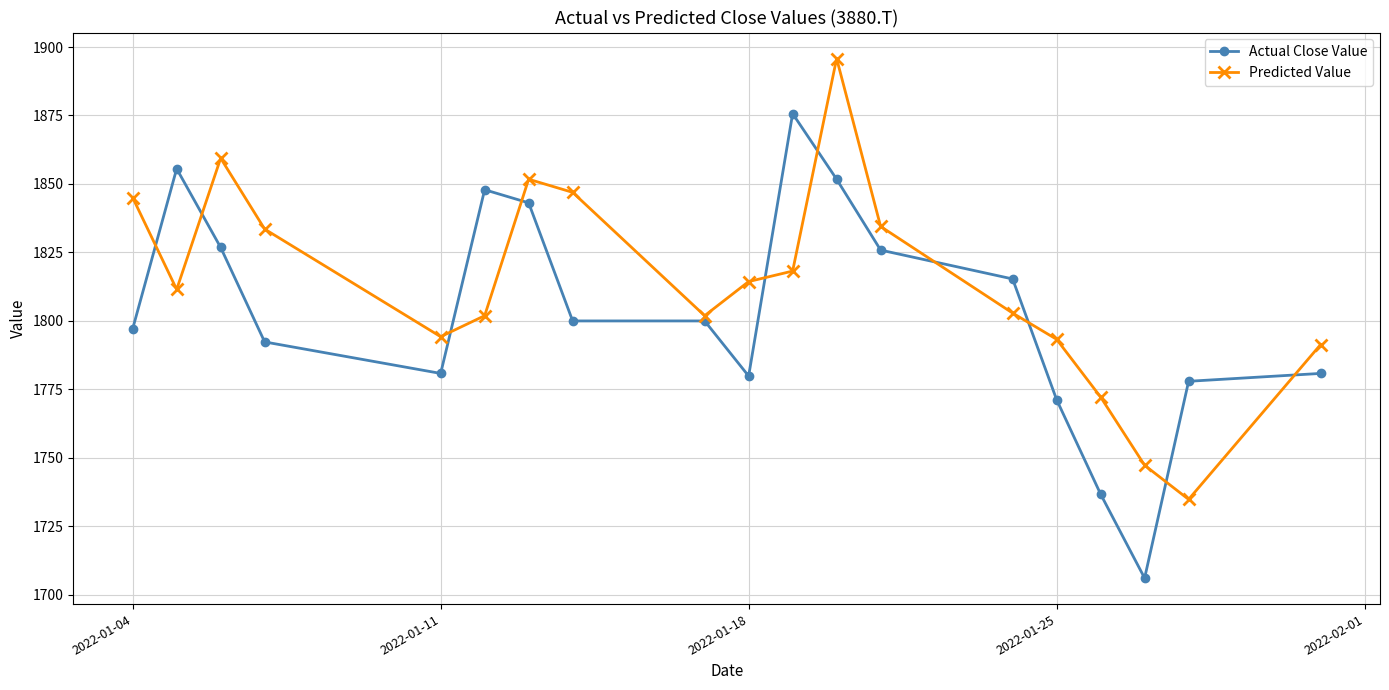

Reading left to right, what are all the values shown in this chart?

Actual Close Value: 1797.1	1855.5	1826.8	1792.3	1780.8	1847.9	1843.1	1800.0	1800.0	1779.8	1875.7	1851.7	1825.8	1815.3	1771.2	1736.7	1706.0	1777.9	1780.8
Predicted Value: 1845.0	1811.5	1859.4	1833.5	1794.2	1801.9	1851.7	1846.9	1801.9	1814.3	1818.2	1895.8	1834.5	1802.8	1793.2	1772.2	1747.2	1734.8	1791.3